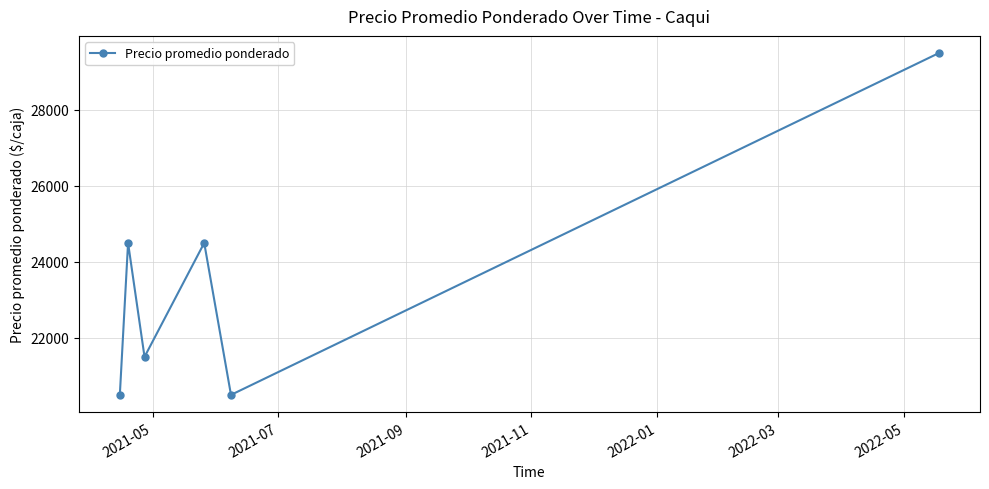

What is the greatest value displayed?

29500